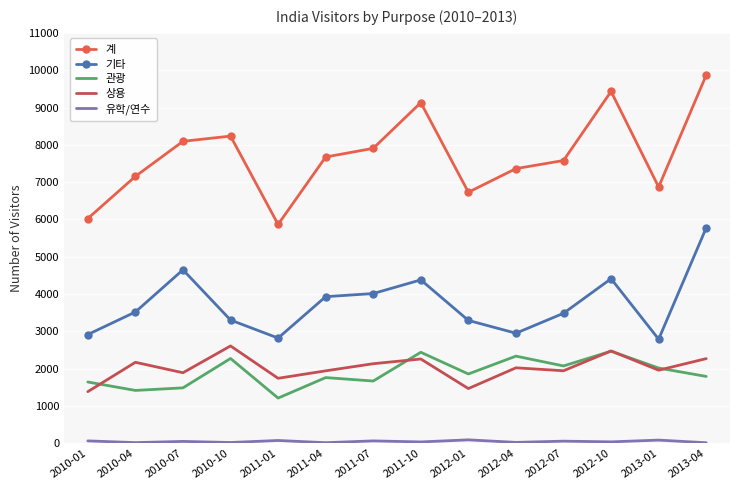

What is the difference between the maximum and minimum values in the 기타 series?

2984